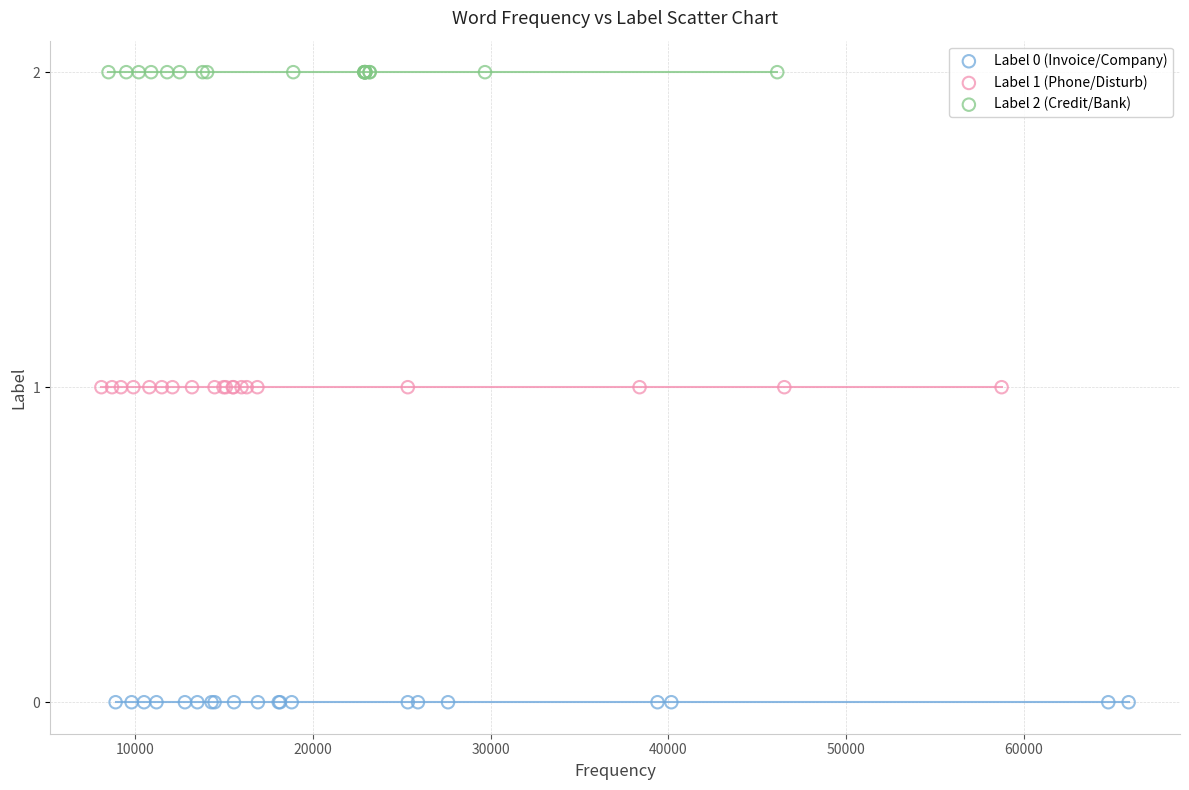

Which series reaches the minimum Y coordinate?

Label 0 (Invoice/Company)